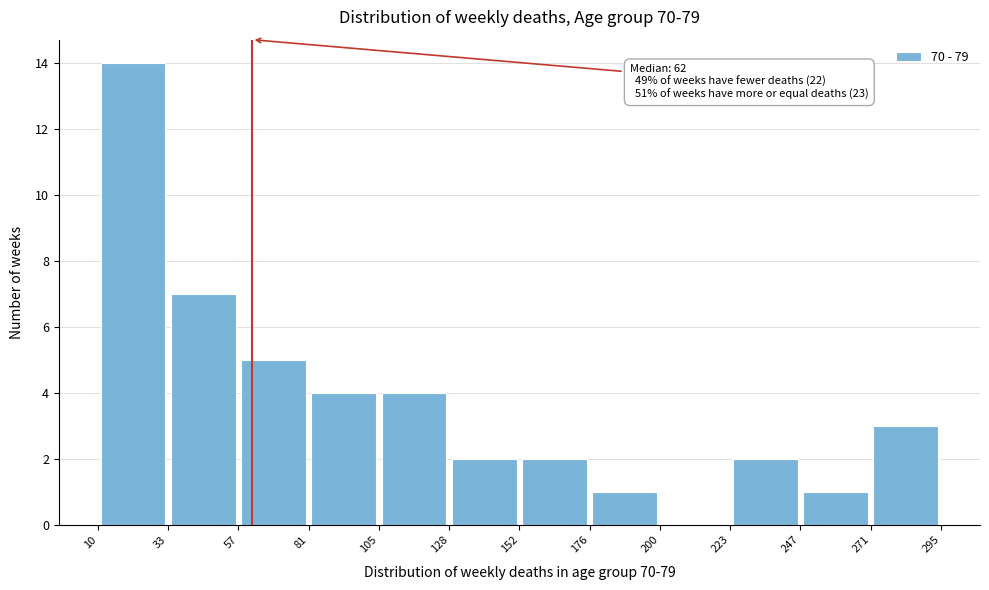

Which range on the x-axis has the tallest bar?

10 to 33